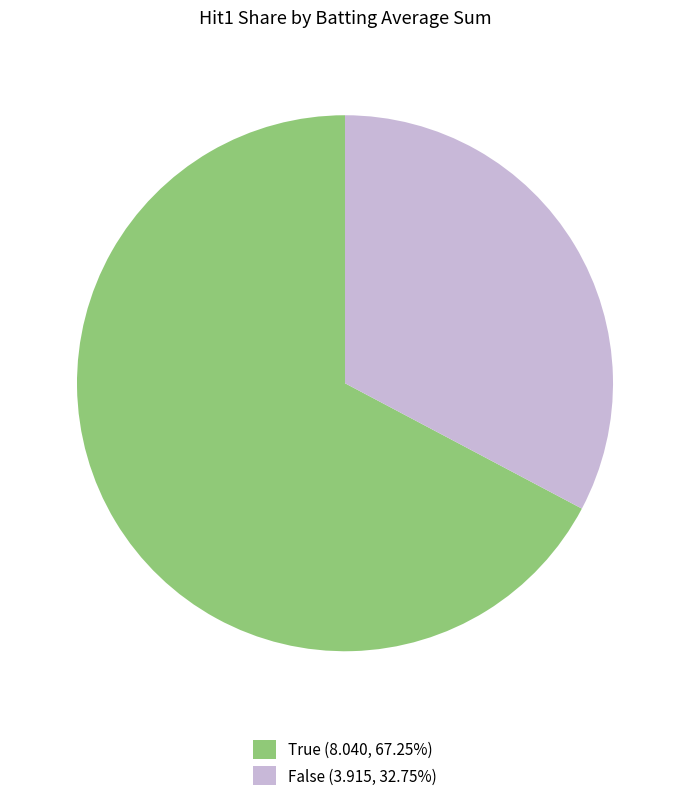

The False slice represents 6% of the pie. True or false?

False